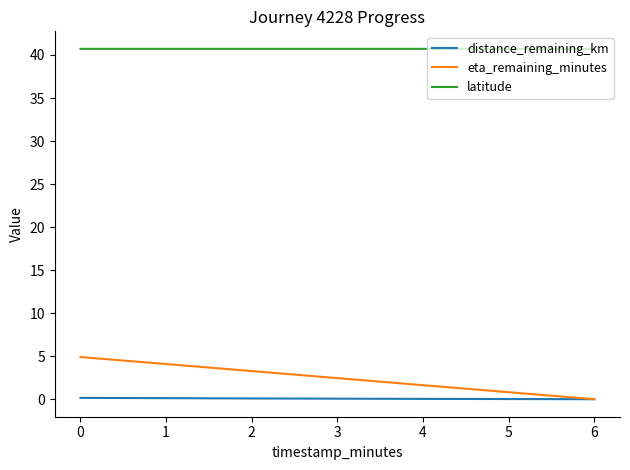

What are all the series names shown in the legend?

distance_remaining_km, eta_remaining_minutes, latitude